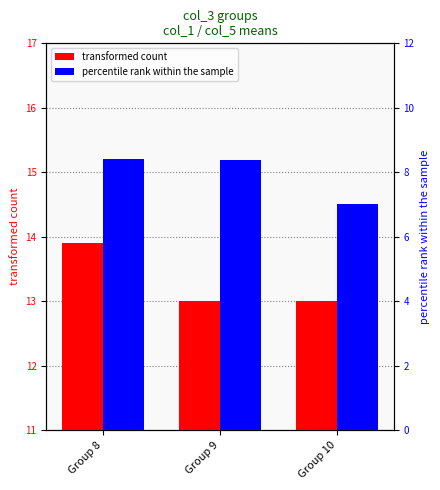

Where is percentile rank within the sample nearest to the value 7?

Group 10